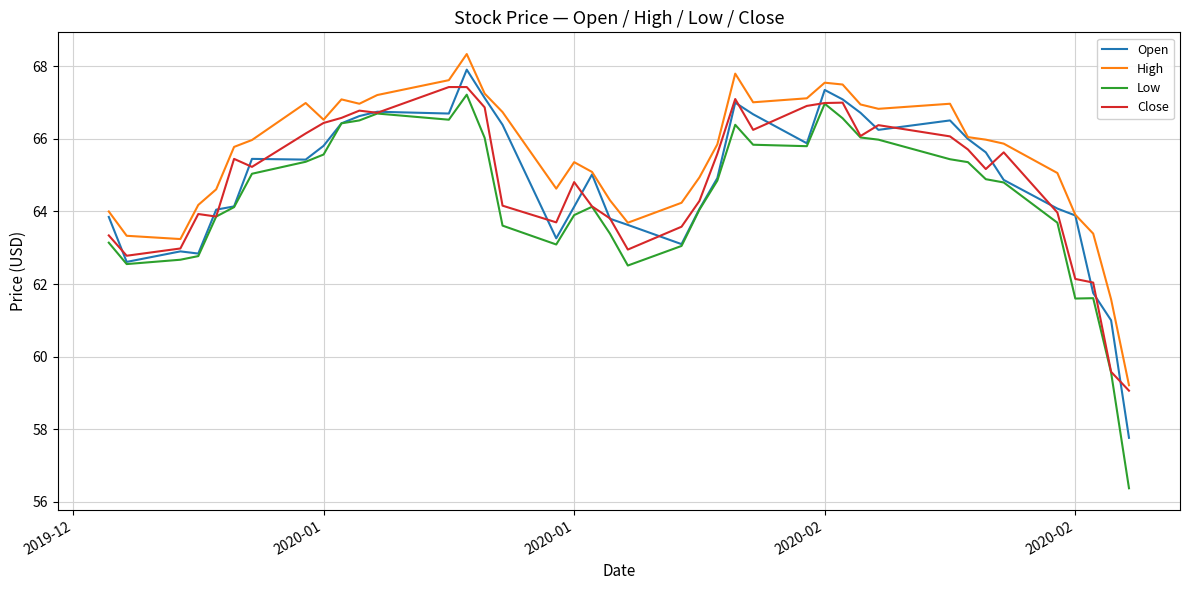

Which series has the largest range (max minus min)?

Low